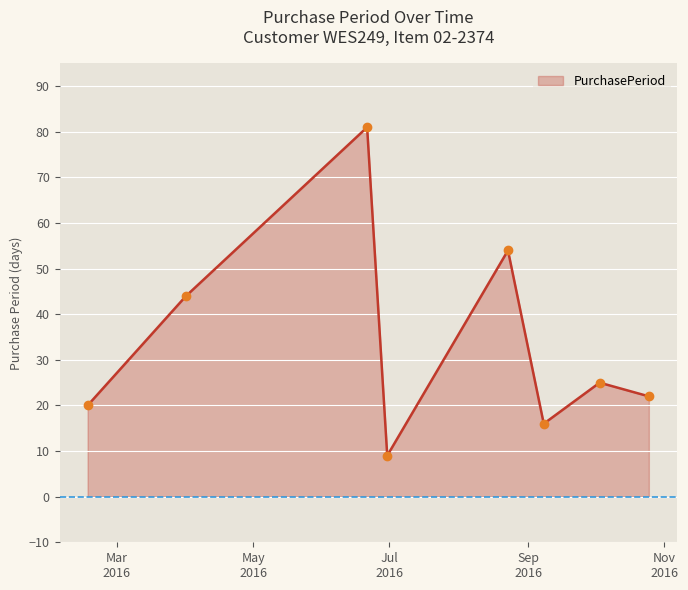

What is the minimum value shown in the chart?

9